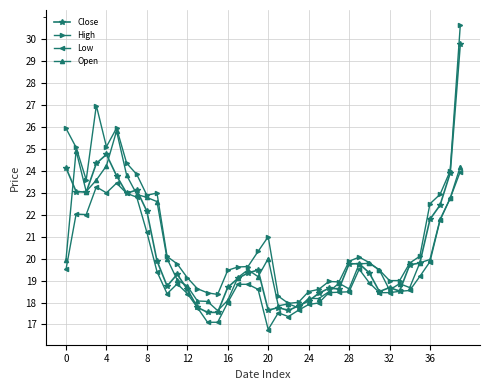

Rank the series by their maximum value, from lowest to highest.

Low, Open, Close, High